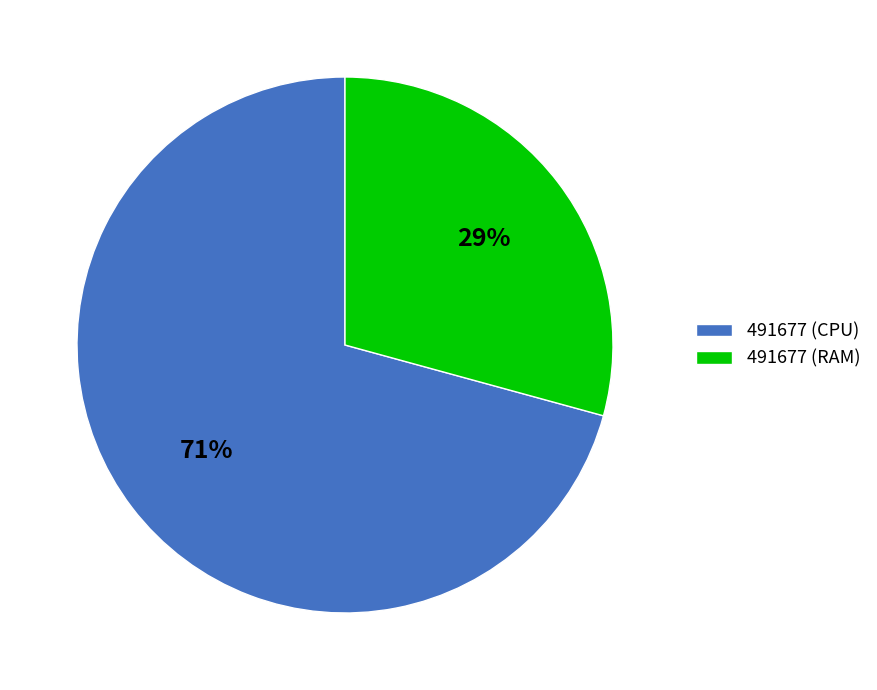

What is the majority slice?

491677 (CPU)